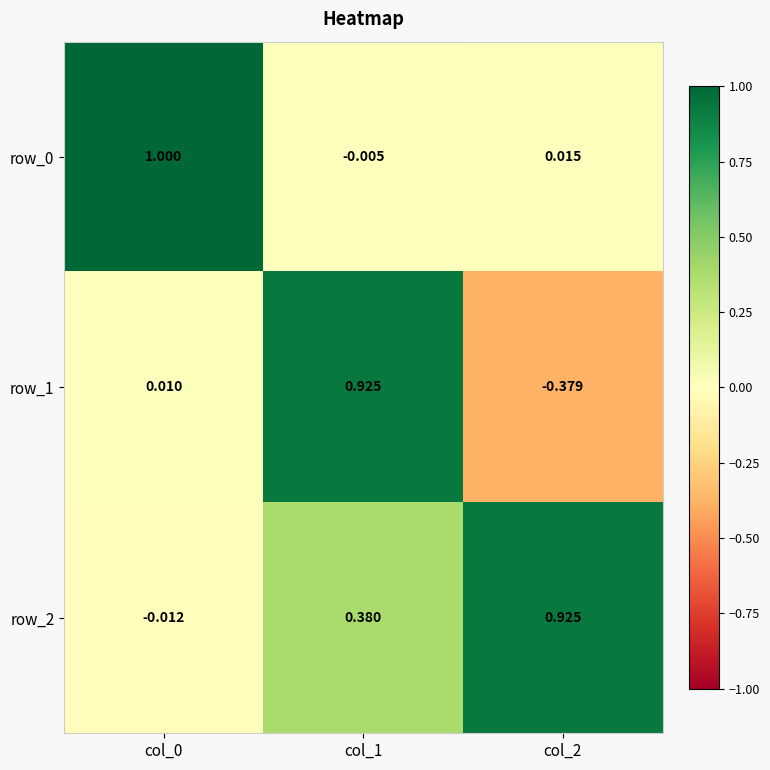

How many data points in row_0 are less than 0?

1